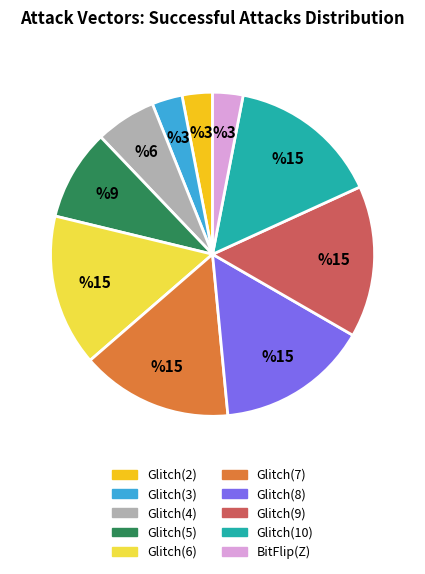

Combined, do Glitch(6) and Glitch(2) account for over 50%?

No